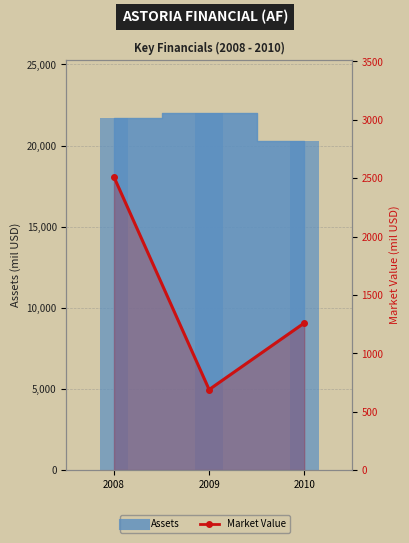

Which label corresponds to the smallest value in the chart?

2009